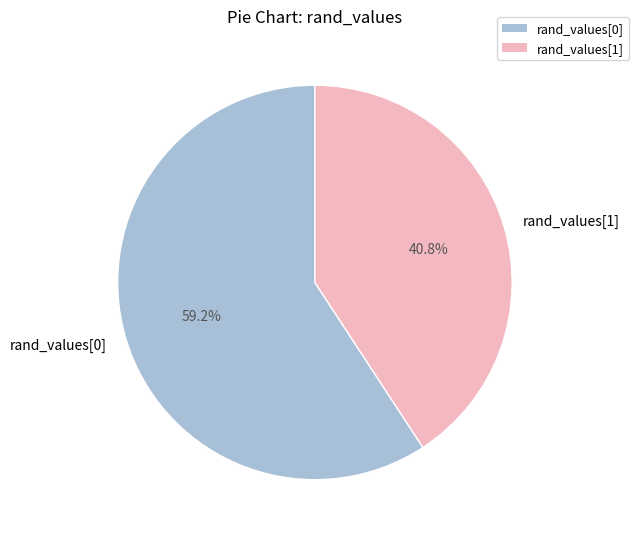

Which slice is the largest?

rand_values[0]